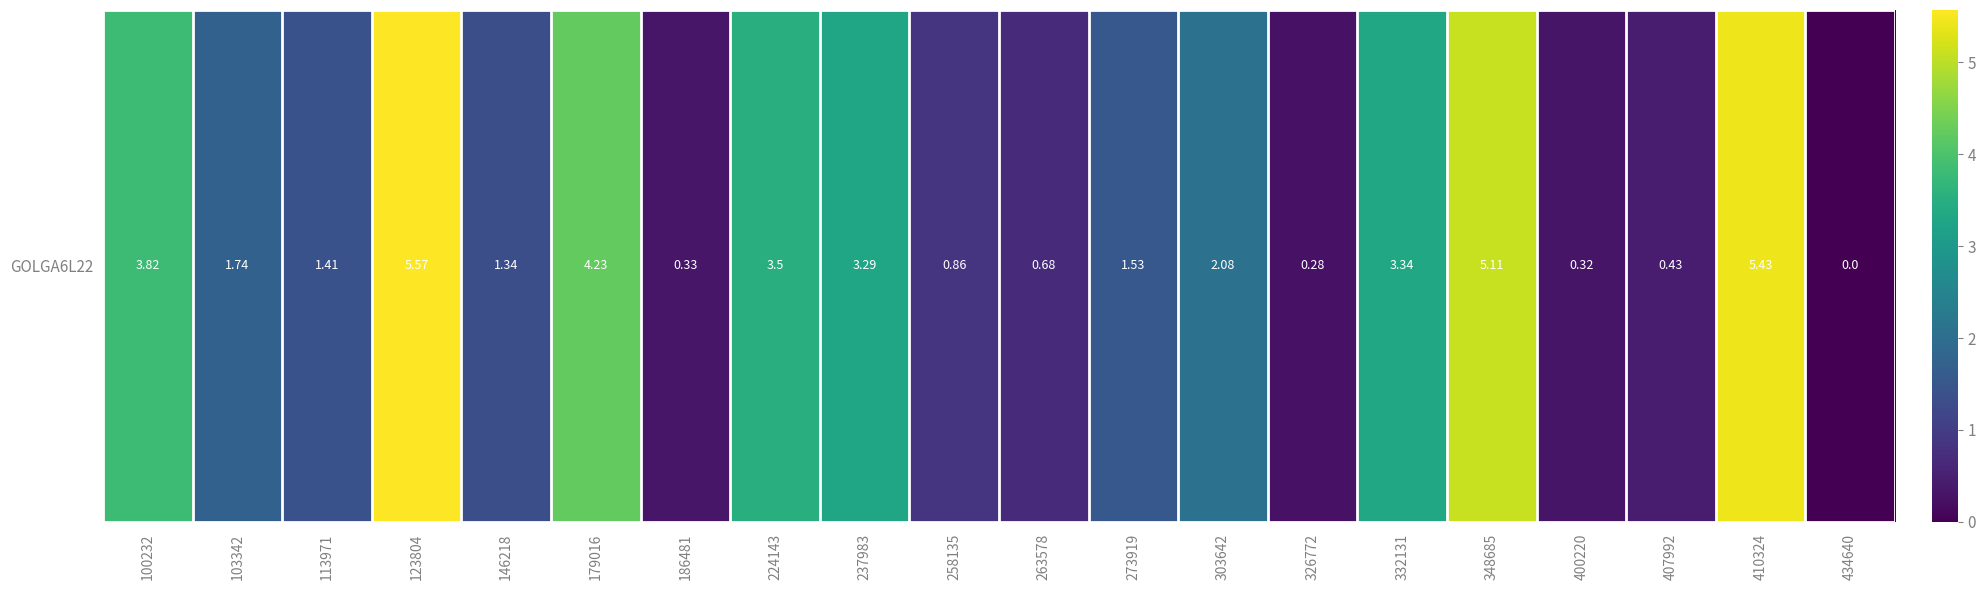

At which label is the value closest to 2?

303642